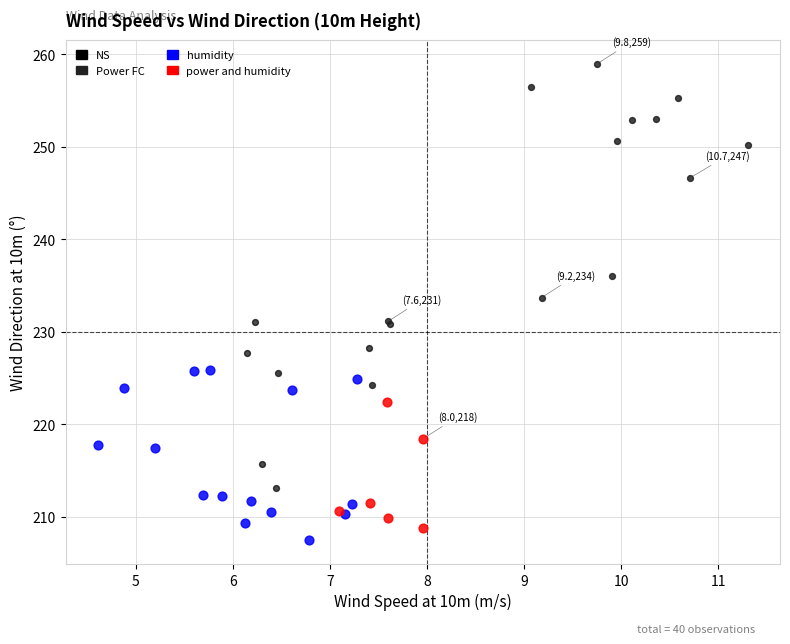

Which series contains the lowest Y value?

humidity